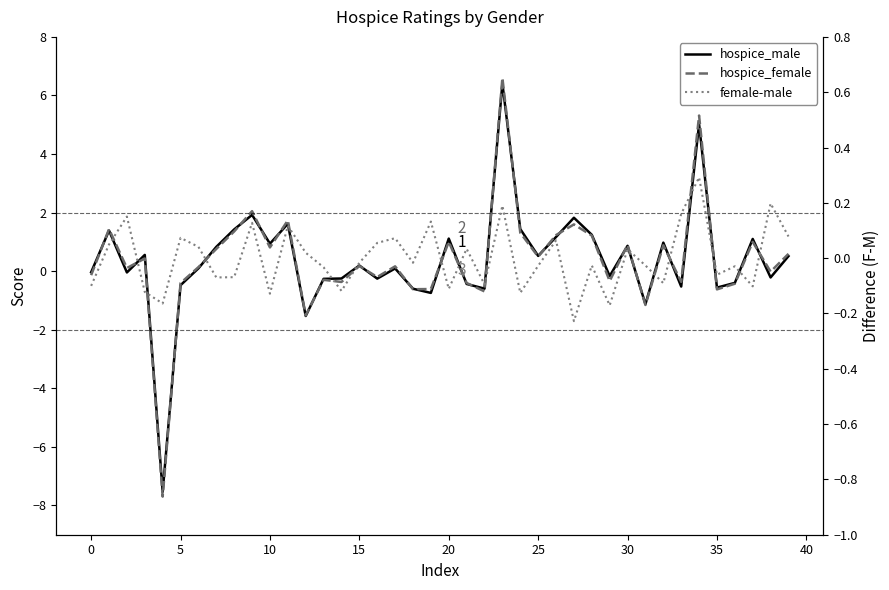

Between 0 and 5, which series saw the biggest shift?

hospice_male